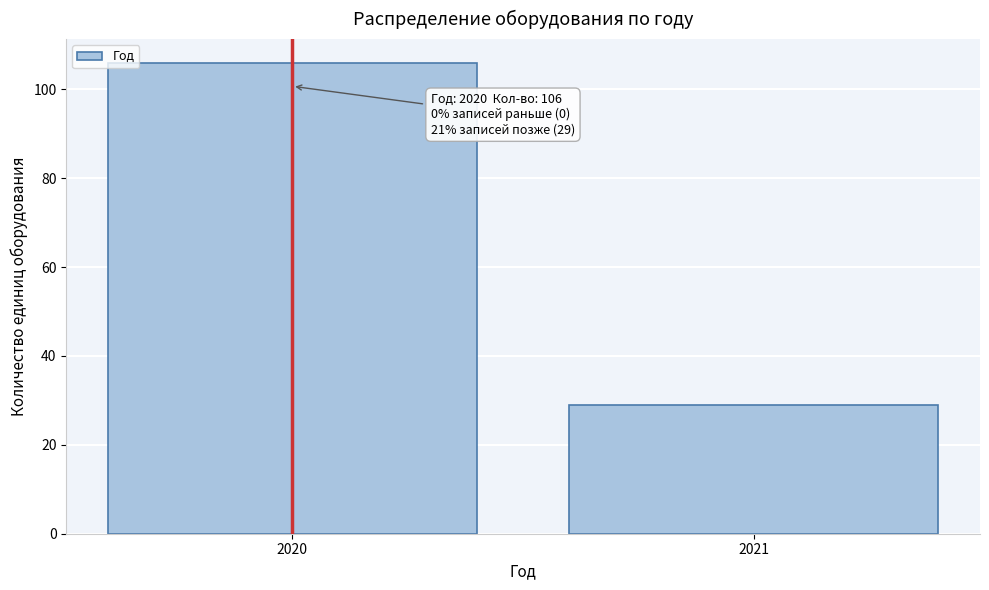

Reading right to left, extract all data points from this chart.

29	106